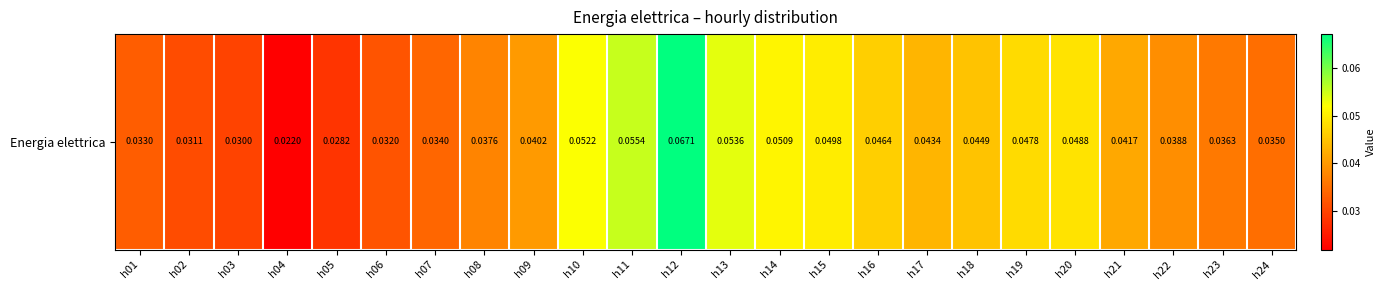

Reading right to left, extract all data points from this chart.

h24=0.0	h23=0.0	h22=0.0	h21=0.0	h20=0.0	h19=0.0	h18=0.0	h17=0.0	h16=0.0	h15=0.0	h14=0.1	h13=0.1	h12=0.1	h11=0.1	h10=0.1	h09=0.0	h08=0.0	h07=0.0	h06=0.0	h05=0.0	h04=0.0	h03=0.0	h02=0.0	h01=0.0